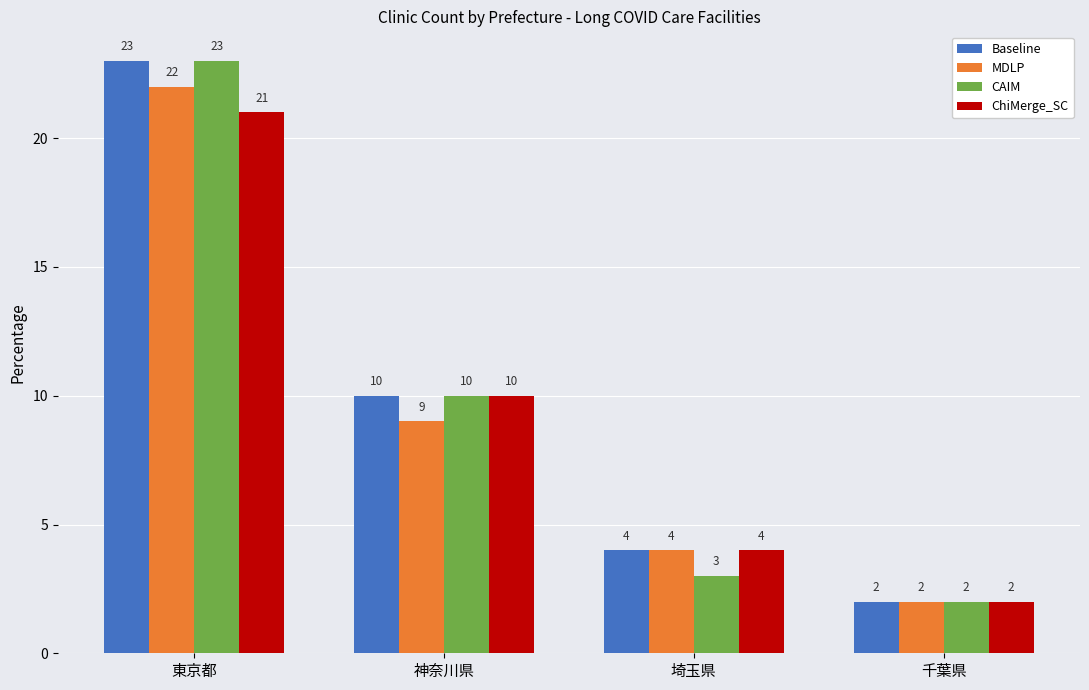

What is the difference between the highest and lowest values at 神奈川県?

1